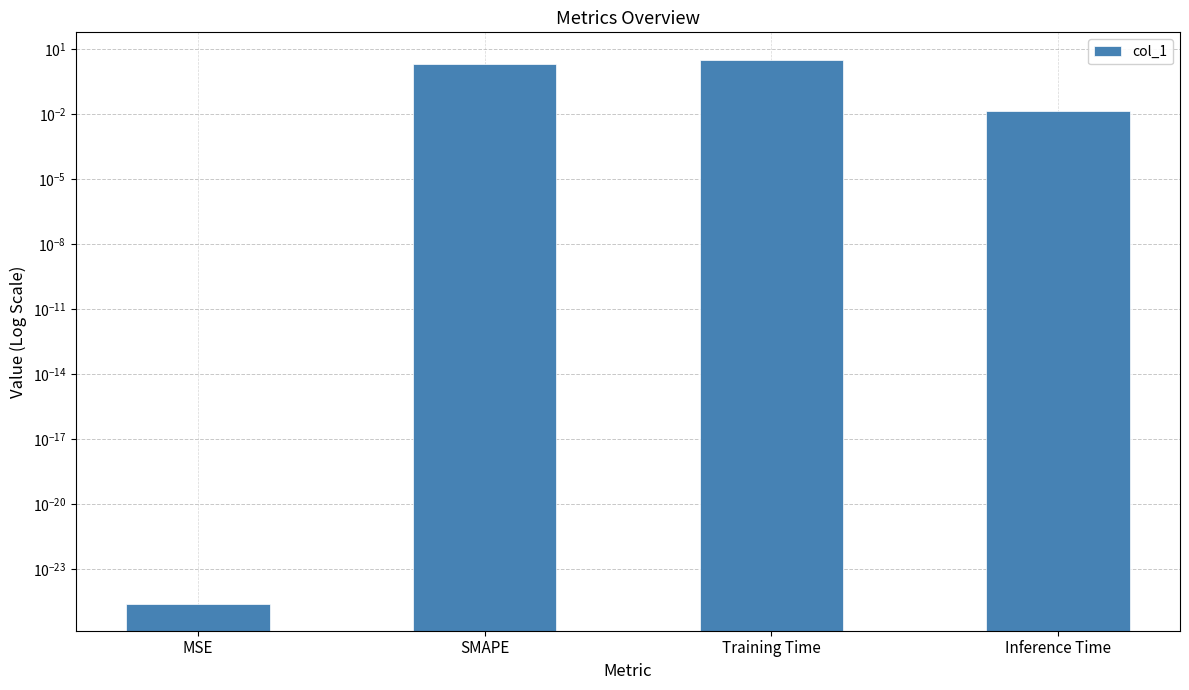

Rank the categories by value from highest to lowest.

Training Time, SMAPE, Inference Time, MSE